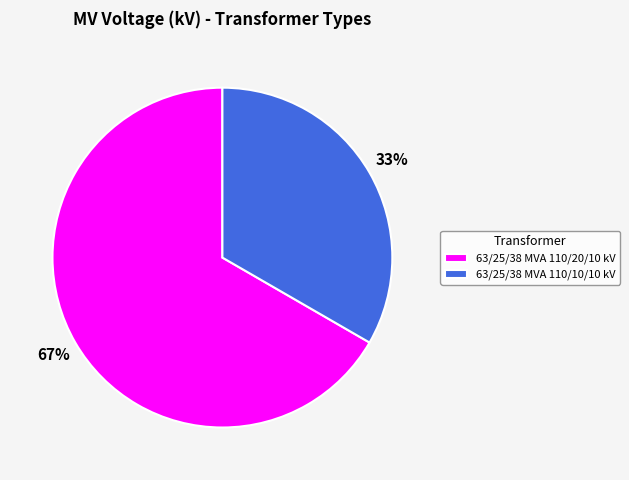

Is 63/25/38 MVA 110/10/10 kV the majority of the pie?

No